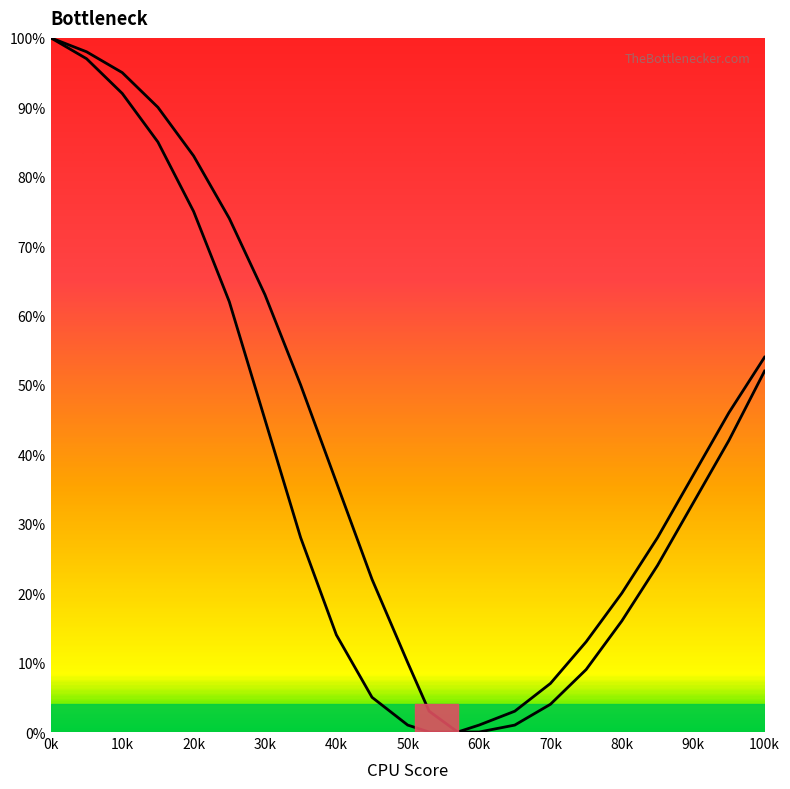

Does the chart display data point markers on the line(s)?

No